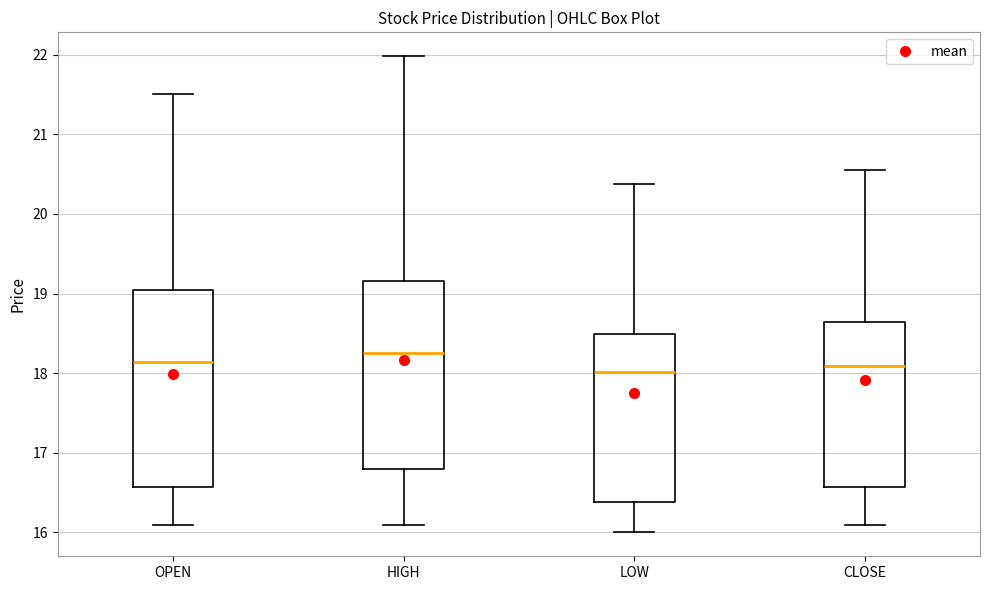

Comparing the boxes themselves (not the whiskers), which one is the tallest?

OPEN